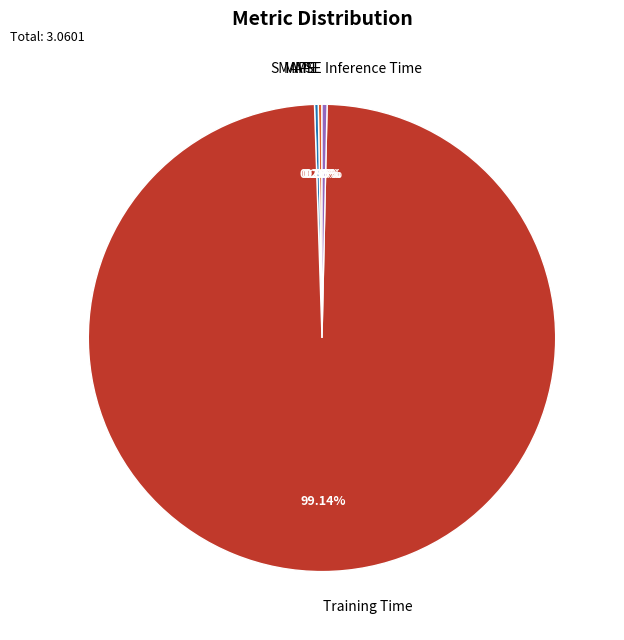

What is the largest slice in the pie chart?

Training Time